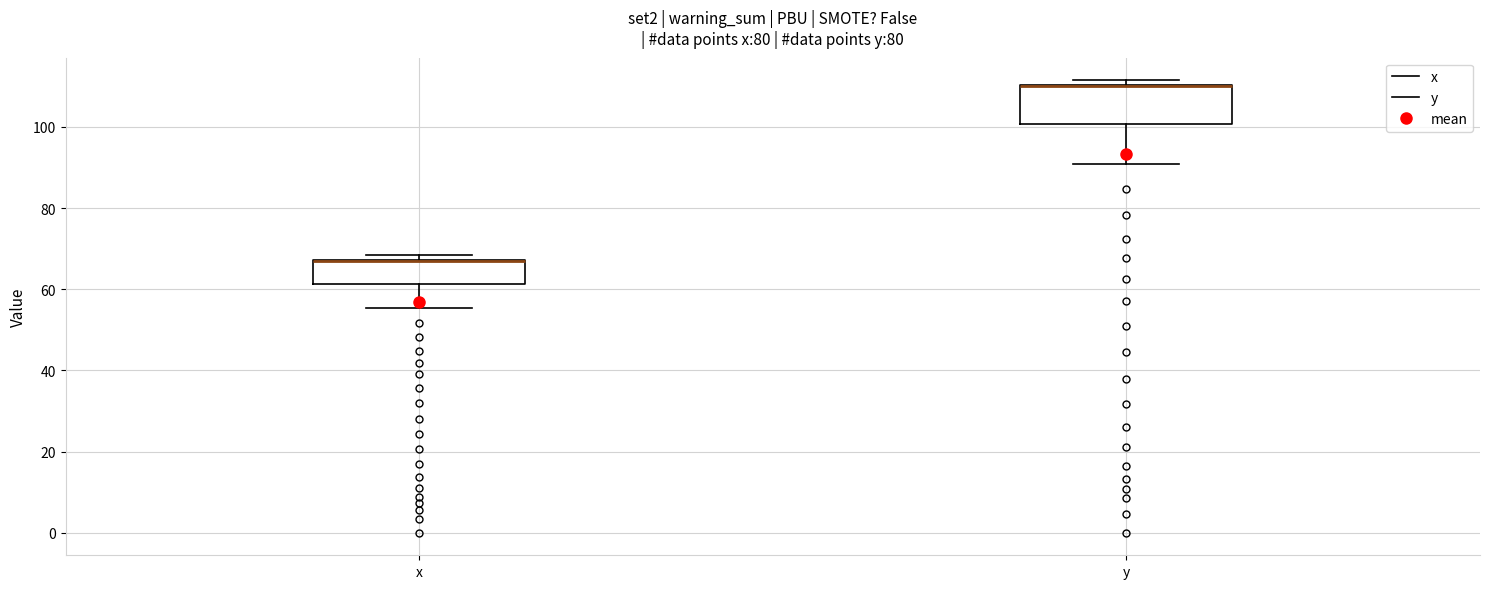

Comparing the boxes themselves (not the whiskers), which one is the tallest?

y